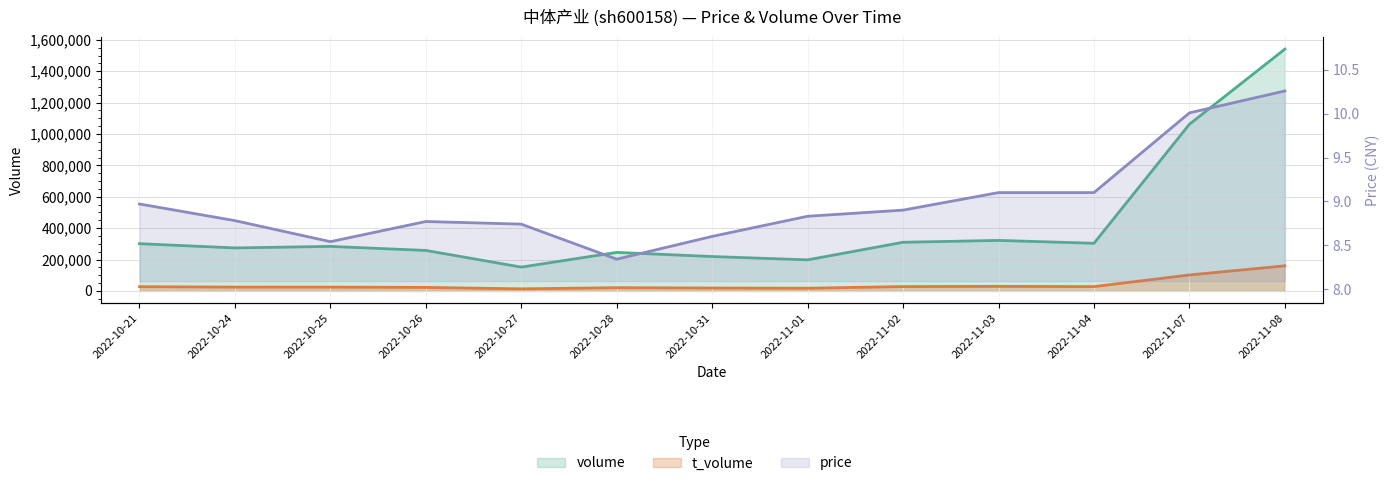

List the labels in order of volume value, smallest first.

2022-10-27, 2022-11-01, 2022-10-31, 2022-10-28, 2022-10-26, 2022-10-24, 2022-10-25, 2022-10-21, 2022-11-04, 2022-11-02, 2022-11-03, 2022-11-07, 2022-11-08